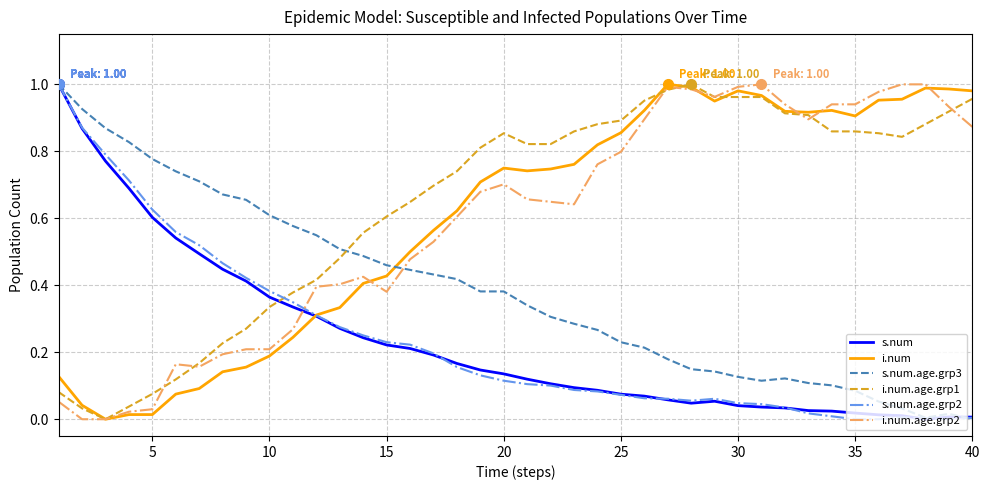

How many distinct data groups are displayed?

6